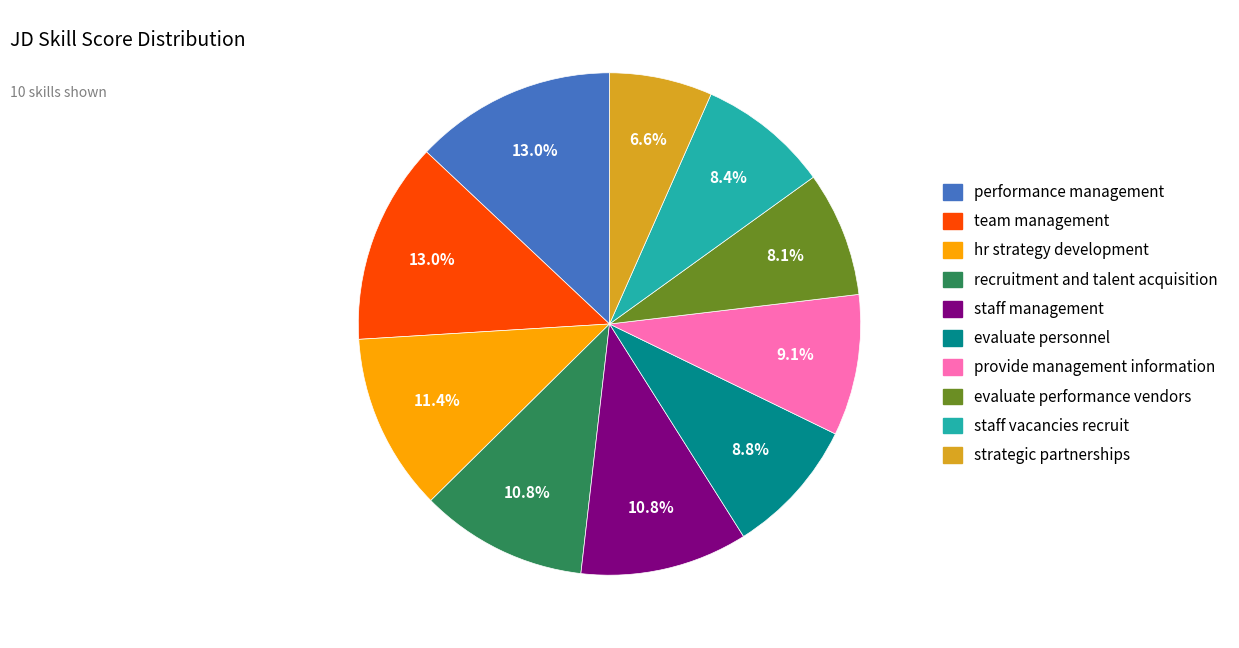

True or false: performance management accounts for 13% of the total.

True